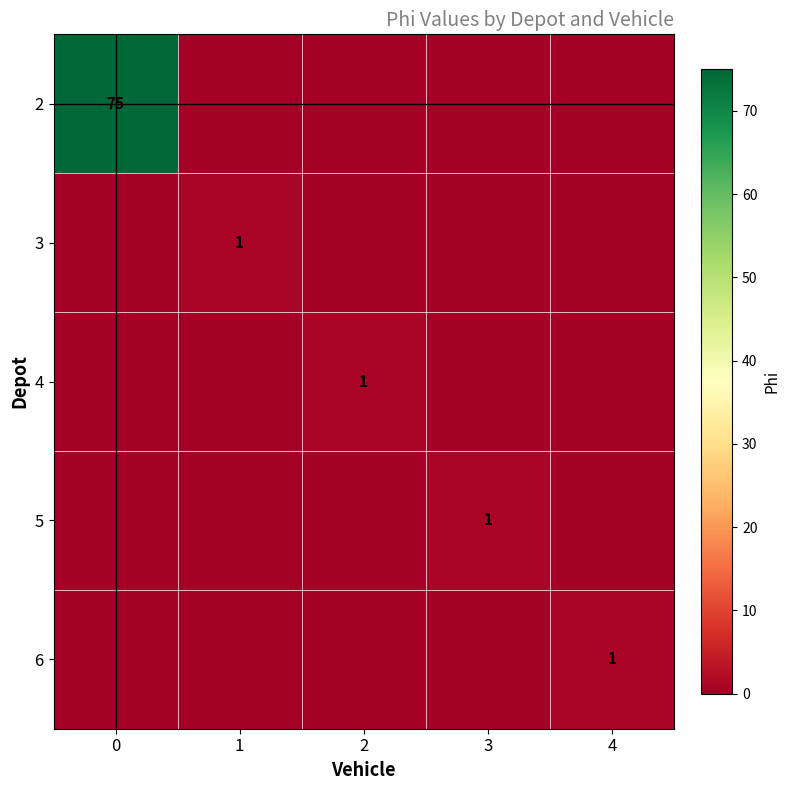

The 5 series shows 1 at 3. True or false?

True